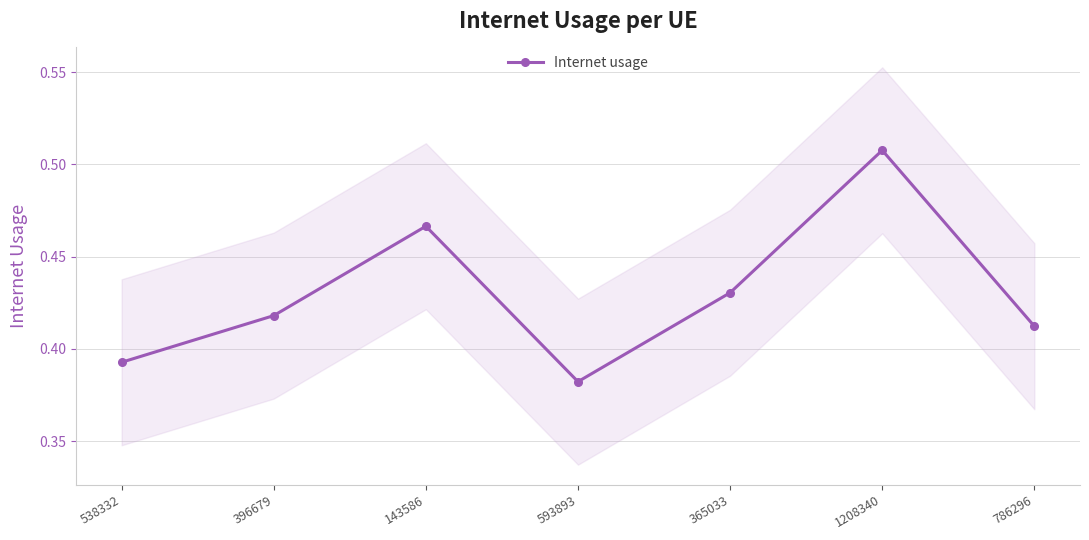

Reading left to right, what are all the values shown in this chart?

538332=0.4	396679=0.4	143586=0.5	593893=0.4	365033=0.4	1208340=0.5	786296=0.4